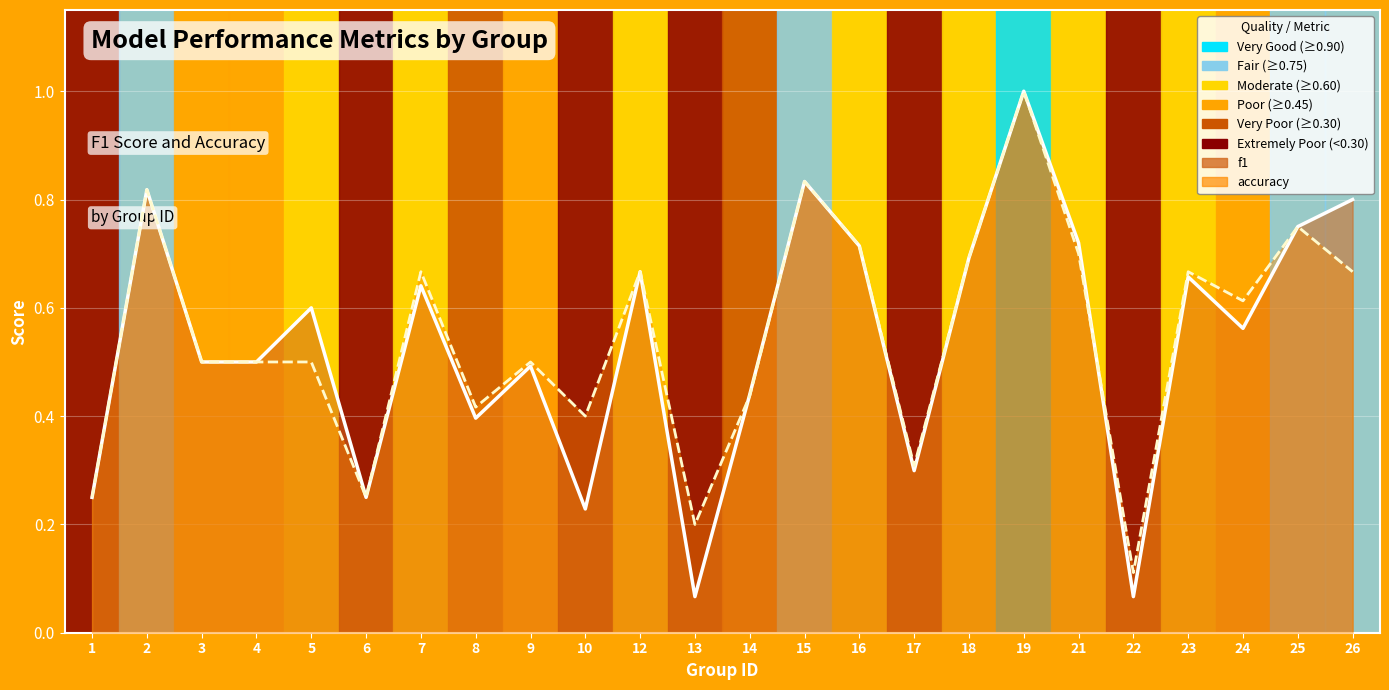

Reading left to right, extract all data points from this chart.

f1: 0.2	0.8	0.5	0.5	0.6	0.2	0.6	0.4	0.5	0.2	0.7	0.1	0.4	0.8	0.7	0.3	0.7	1.0	0.7	0.1	0.7	0.6	0.8	0.8
accuracy: 0.2	0.8	0.5	0.5	0.5	0.2	0.7	0.4	0.5	0.4	0.7	0.2	0.4	0.8	0.7	0.3	0.7	1.0	0.7	0.1	0.7	0.6	0.8	0.7